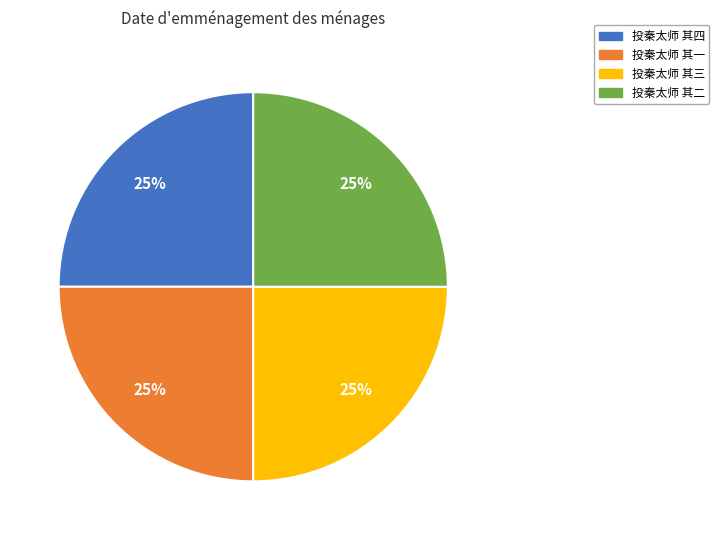

To the nearest percent, what is the average slice percentage?

25%